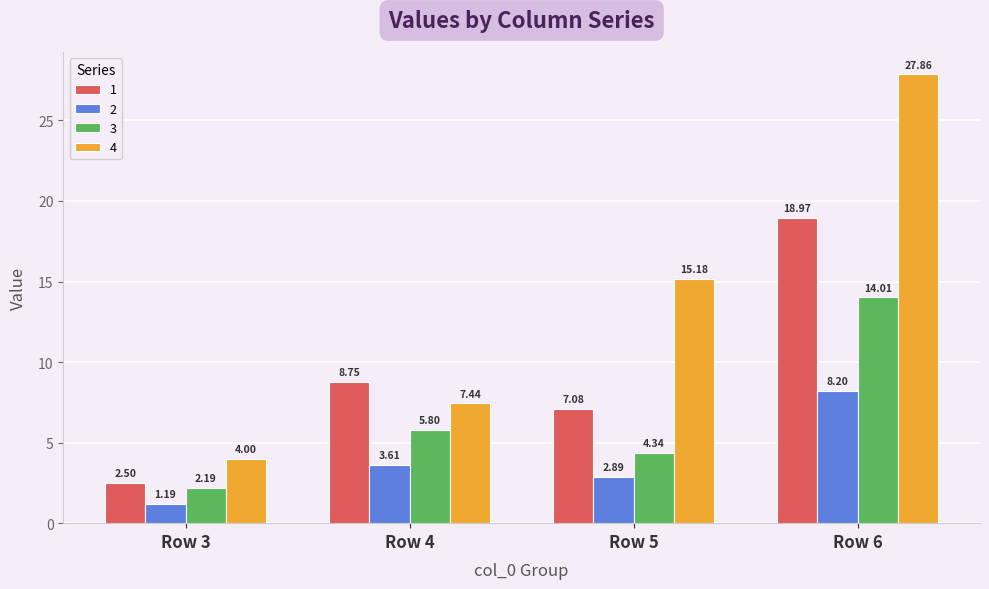

List the labels in order of 1 value, smallest first.

Row 3, Row 5, Row 4, Row 6